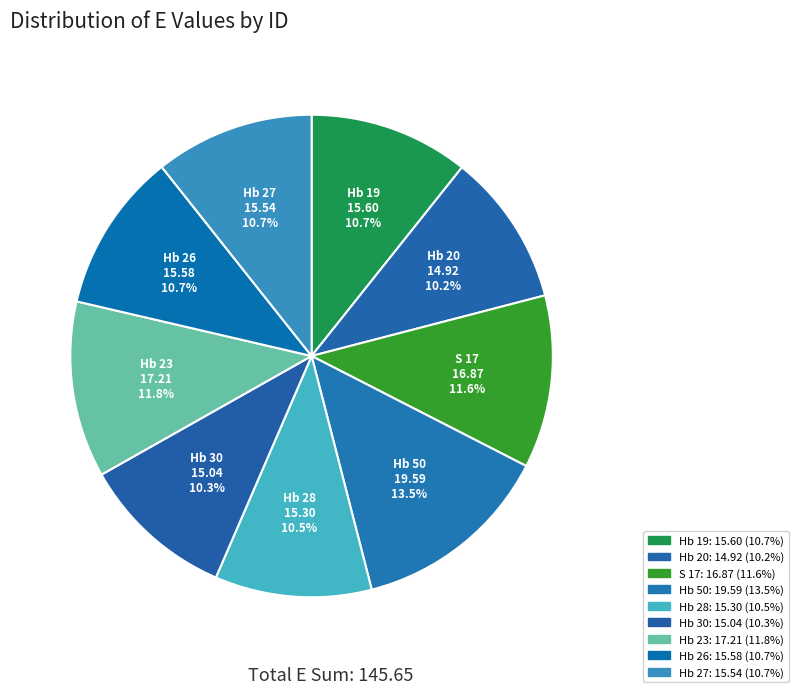

Is Hb 23 the majority of the pie?

No